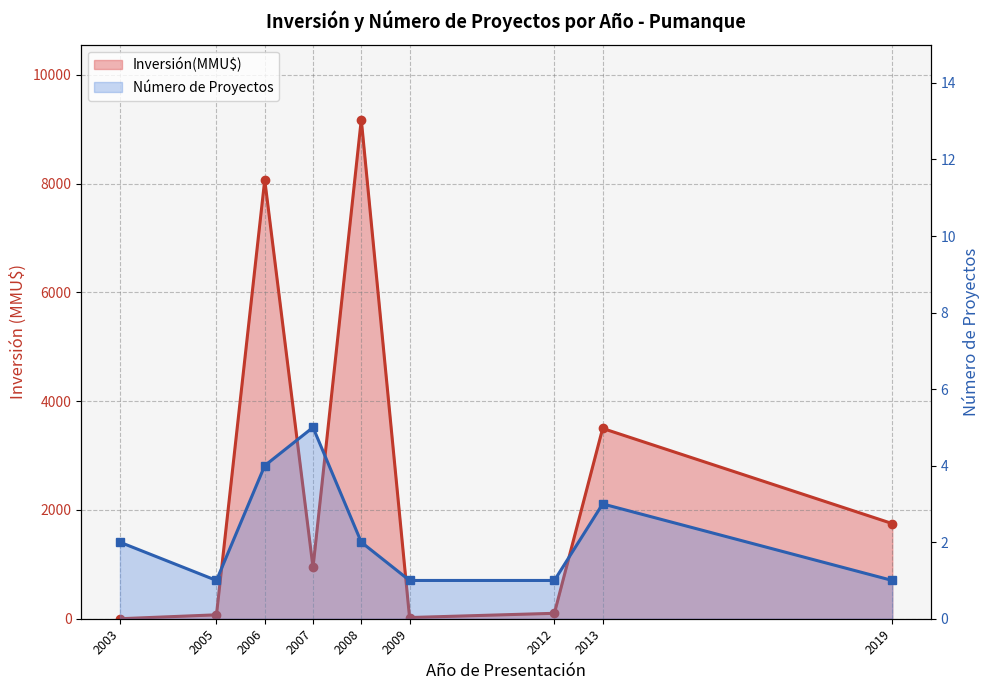

What is the value of the Inversión(MMU$) line point at the 4th from the left?

944